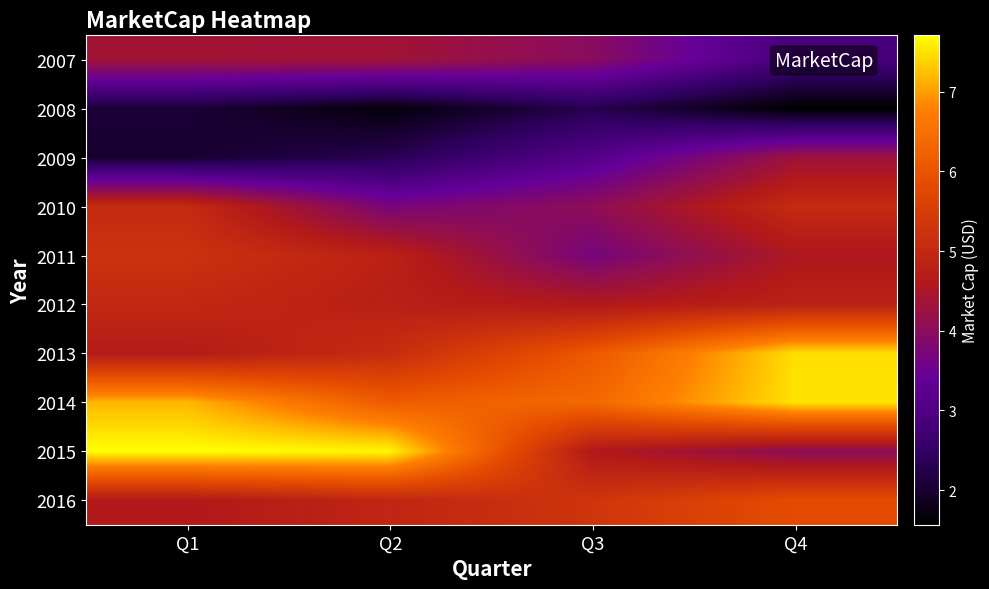

Reading left to right, what are all the values shown in this chart?

2007: Q1=436562341.9	Q2=435137059.4	Q3=398083510.4	Q4=285092675.4
2008: Q1=206662027.7	Q2=166332974.2	Q3=228192111.0	Q4=156422007.2
2009: Q1=200252597.9	Q2=231798283.7	Q3=311961843.2	Q4=429537256.7
2010: Q1=505988546.5	Q2=369671691.8	Q3=405172047.4	Q4=505722279.5
2011: Q1=522356494.2	Q2=483636655.3	Q3=367124302.3	Q4=456121525.0
2012: Q1=499133675.0	Q2=478915975.8	Q3=461355739.0	Q4=483041992.2
2013: Q1=467434490.9	Q2=509325541.2	Q3=608627589.3	Q4=747219498.4
2014: Q1=718472437.3	Q2=615305791.8	Q3=637975057.0	Q4=750168971.3
2015: Q1=770877005.2	Q2=764725327.9	Q3=462046644.2	Q4=404581336.8
2016: Q1=461564457.6	Q2=494486249.5	Q3=529893349.2	Q4=584155005.0